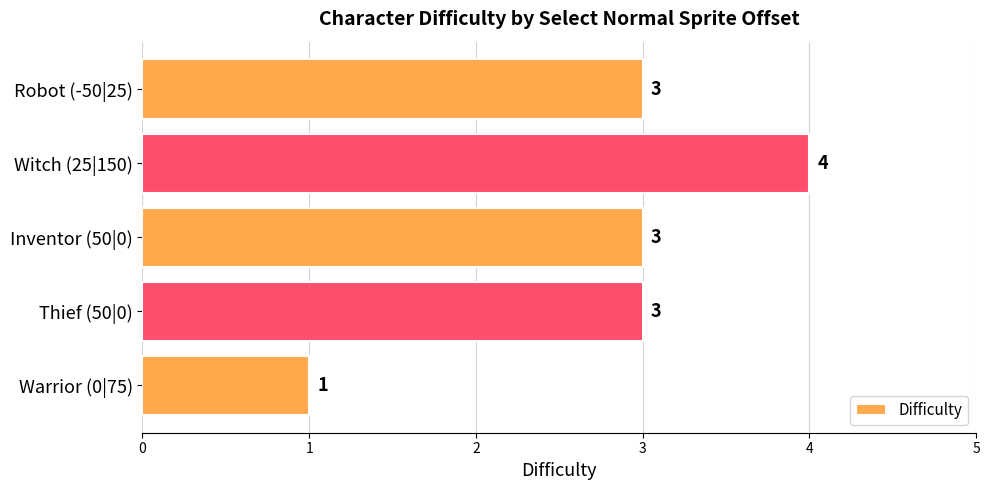

What is the difference between the maximum and minimum values?

3